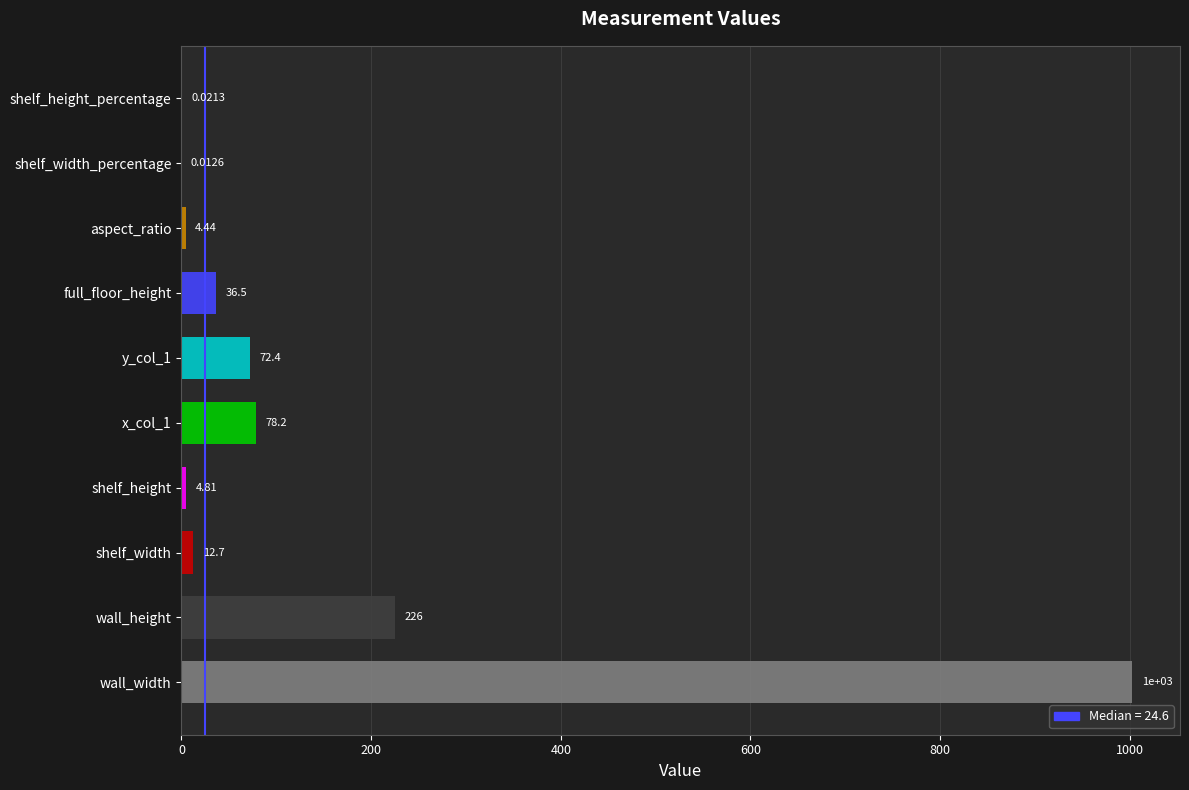

What is the sum of the values at full_floor_height and shelf_width?

49.2